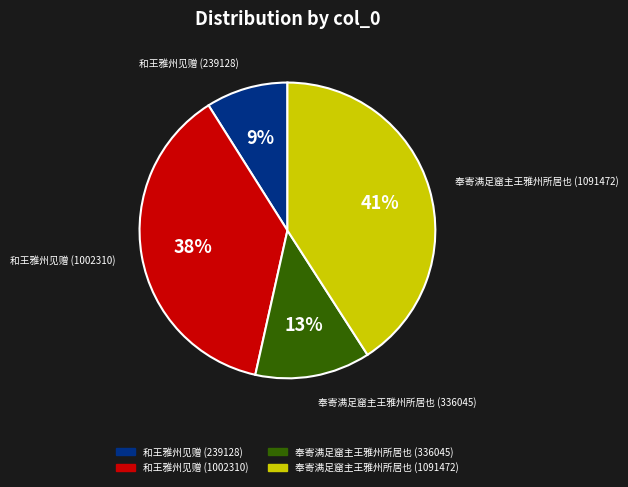

Is it true that 和王雅州见赠 (1002310) is 38% of the pie?

True